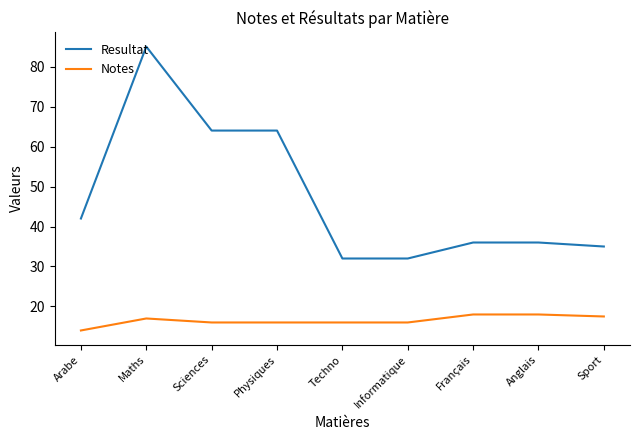

Which series has the widest spread of values?

Resultat